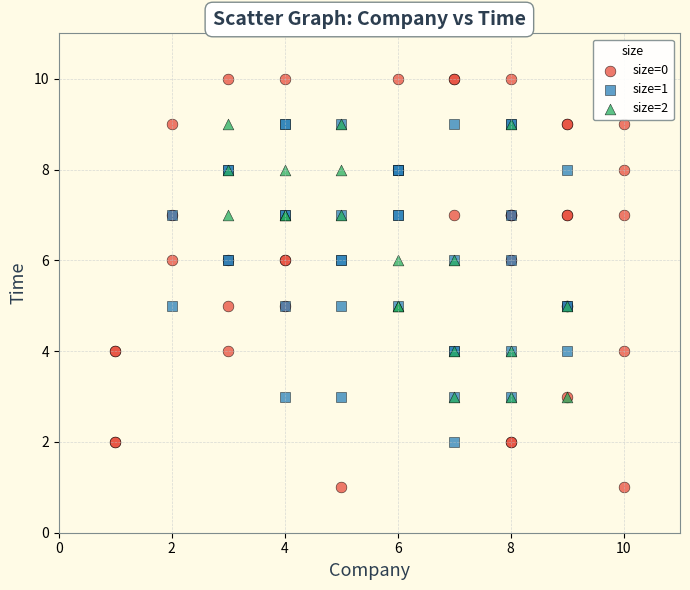

Which series reaches the maximum Y coordinate?

size=0